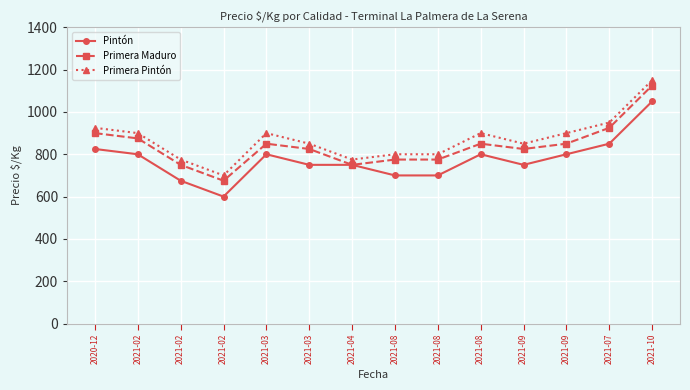

True or false: Primera Pintón and Primera Maduro intersect in this chart.

False